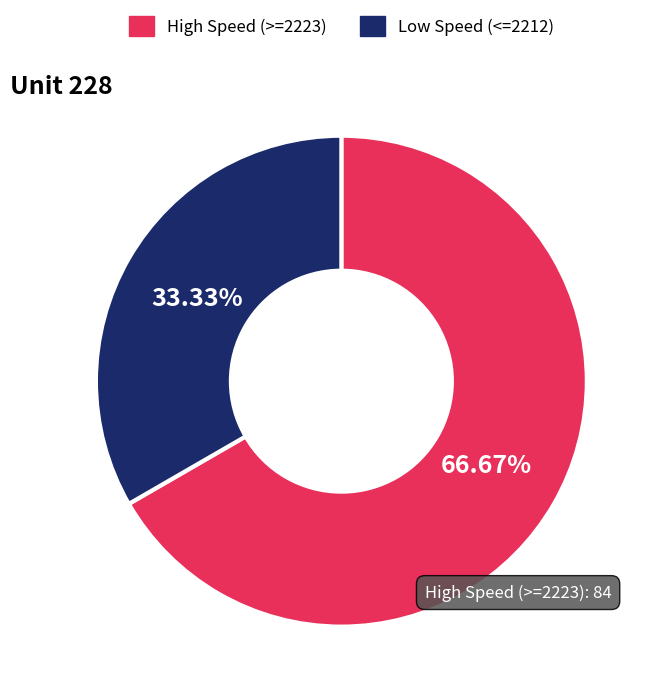

Do High Speed (>=2223) and Low Speed (<=2212) together represent more than half of the pie?

Yes